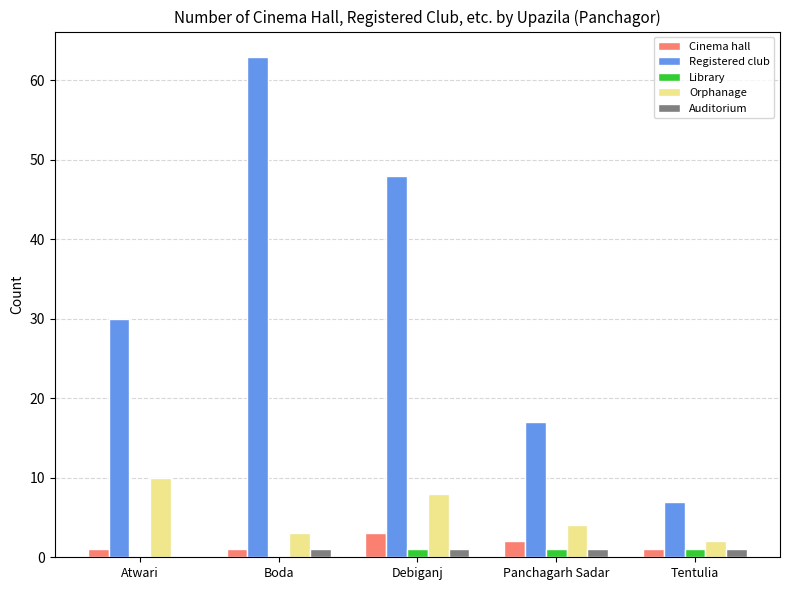

Reading left to right, what are all the values shown in this chart?

Cinema hall: 1	1	3	2	1
Registered club: 30	63	48	17	7
Library: 0	0	1	1	1
Orphanage: 10	3	8	4	2
Auditorium: 0	1	1	1	1